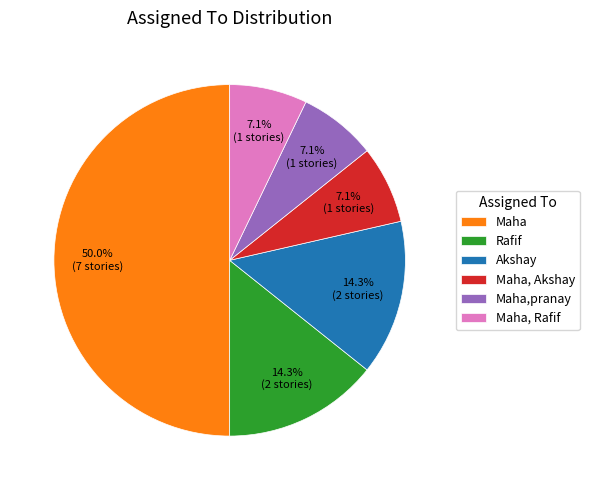

Does Rafif account for over 50% of the chart?

No